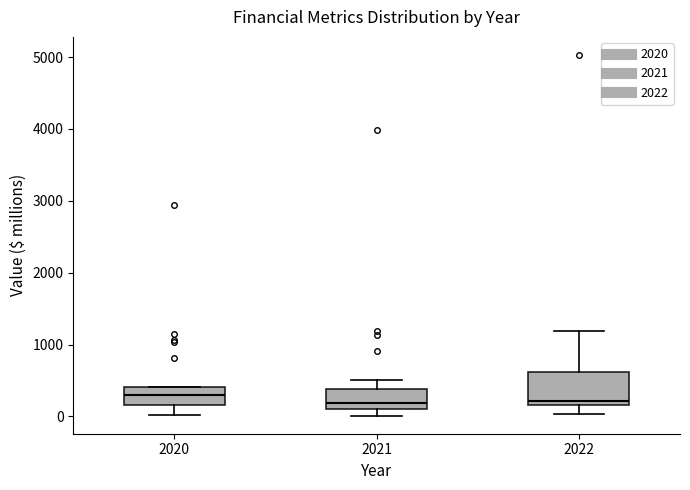

Reading left to right, read every box against the y-axis: the position of its median line, the range the box covers, and the ends of its whiskers. The values are not printed on the chart, so give them approximately, as read against the axis.

2020: median 300, box 200 to 400, whiskers 0 to 400
2021: median 200, box 100 to 400, whiskers 0 to 500
2022: median 200 (just above the box's lower edge), box 200 to 600, whiskers 0 to 1200